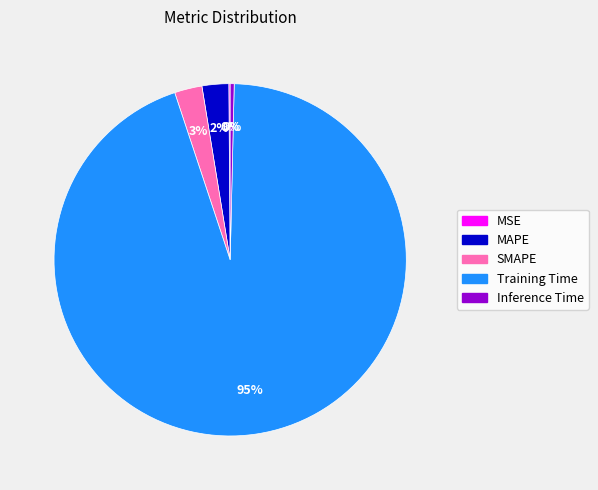

True or false: MAPE accounts for 11% of the total.

False